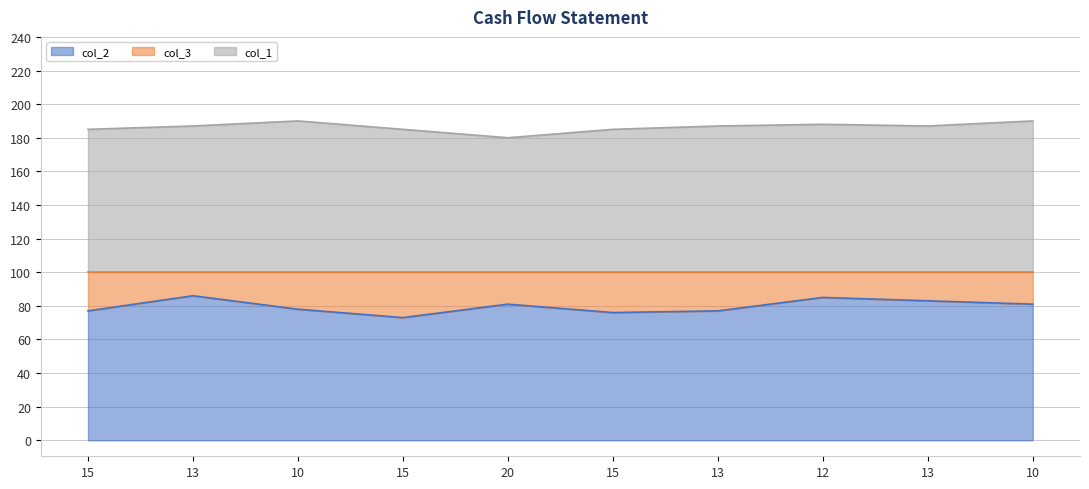

At which category does col_2 reach its first local peak?

13